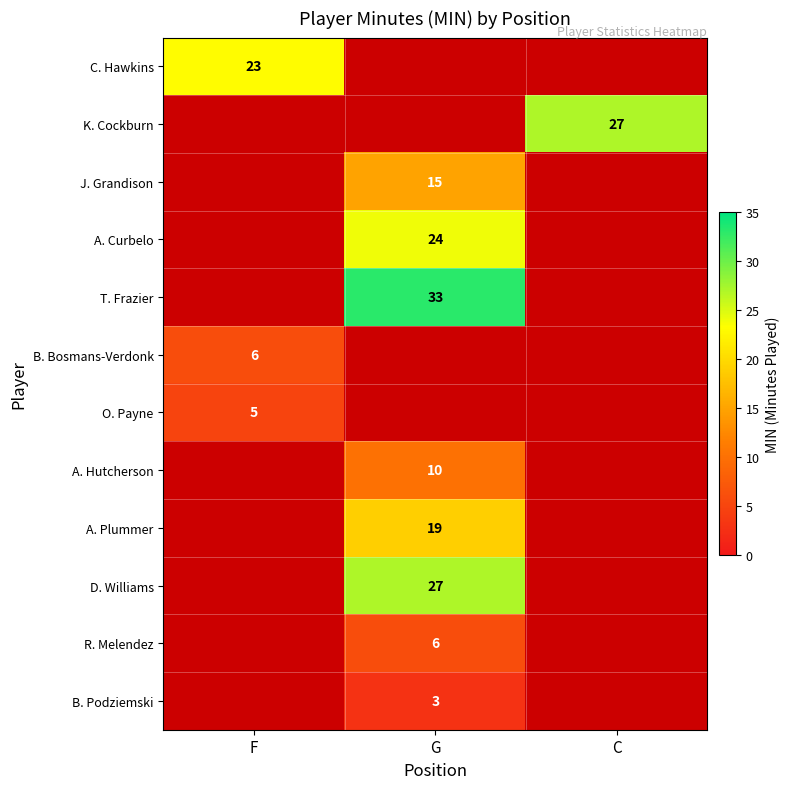

Is it true that A. Plummer equals 19 at G?

True